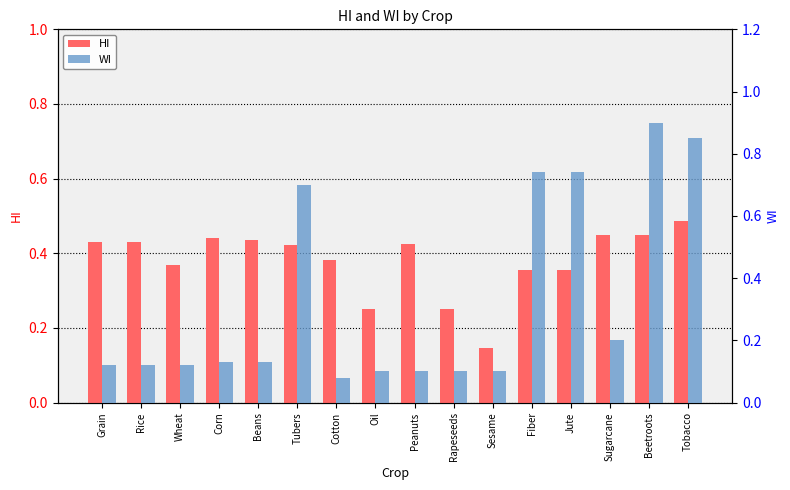

Which series has the largest total across all categories?

HI